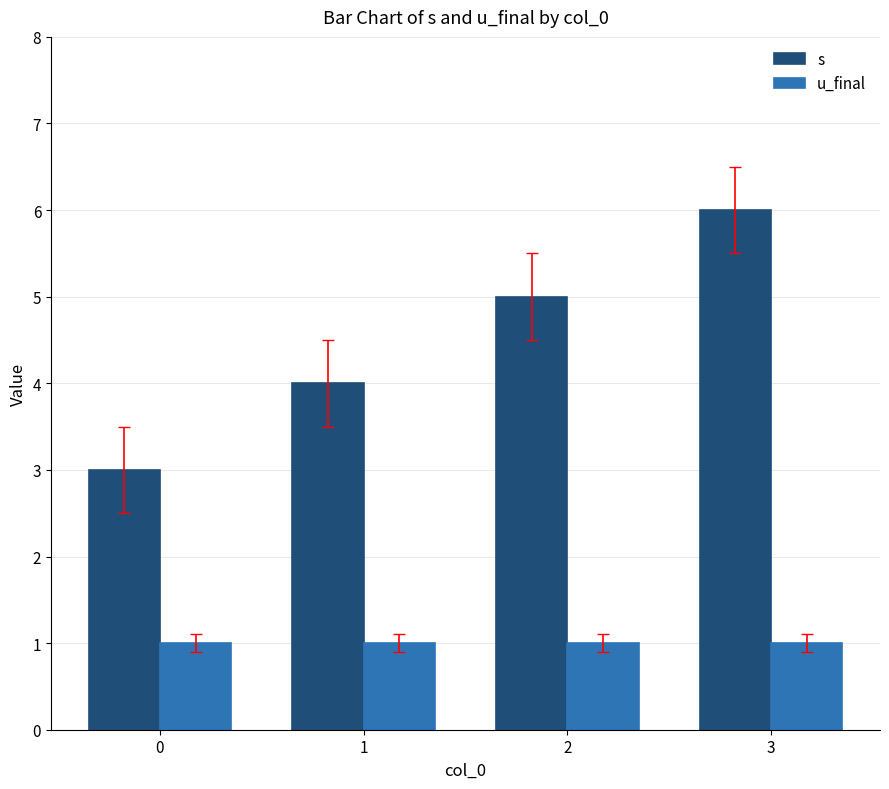

Which series changed the most between 0 and 2?

s